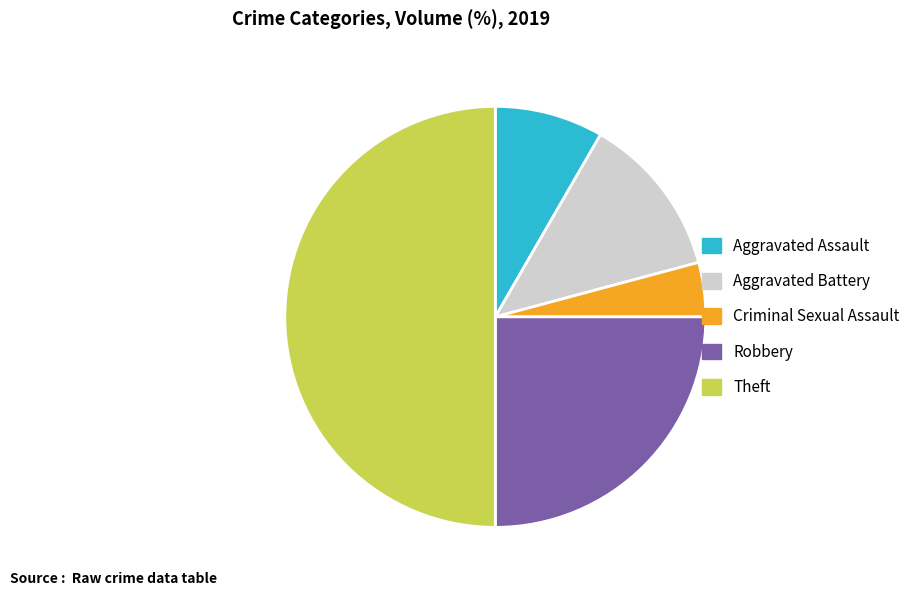

What is the largest slice in the pie chart?

Theft